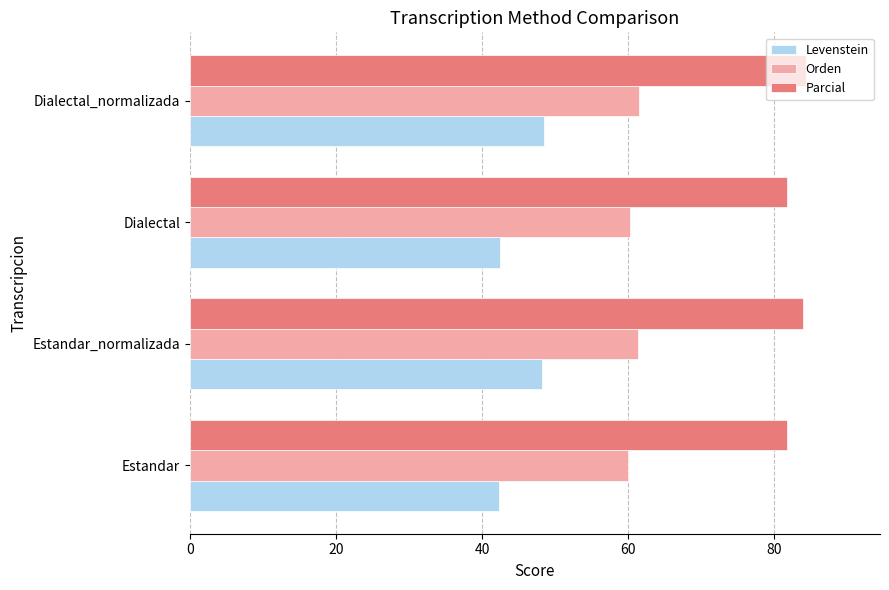

What is the difference between the maximum and second lowest values in the Parcial series?

2.5